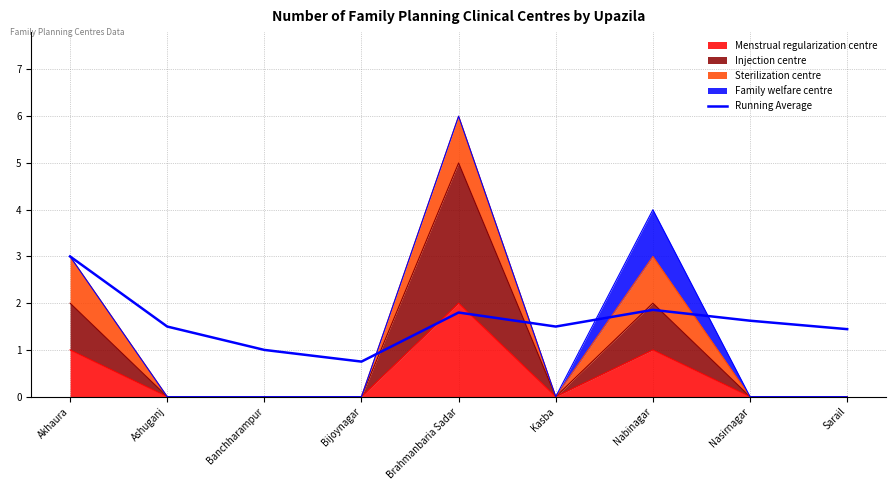

Reading left to right, transcribe all the data shown in this chart.

Akhaura=3.0	Ashuganj=1.5	Banchharampur=1.0	Bijoynagar=0.8	Brahmanbaria Sadar=1.8	Kasba=1.5	Nabinagar=1.9	Nasirnagar=1.6	Sarail=1.4